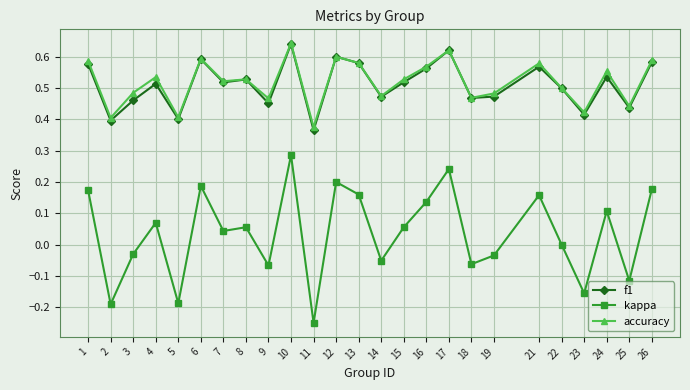

True or false: accuracy has a value of 0.5 at 15.

True